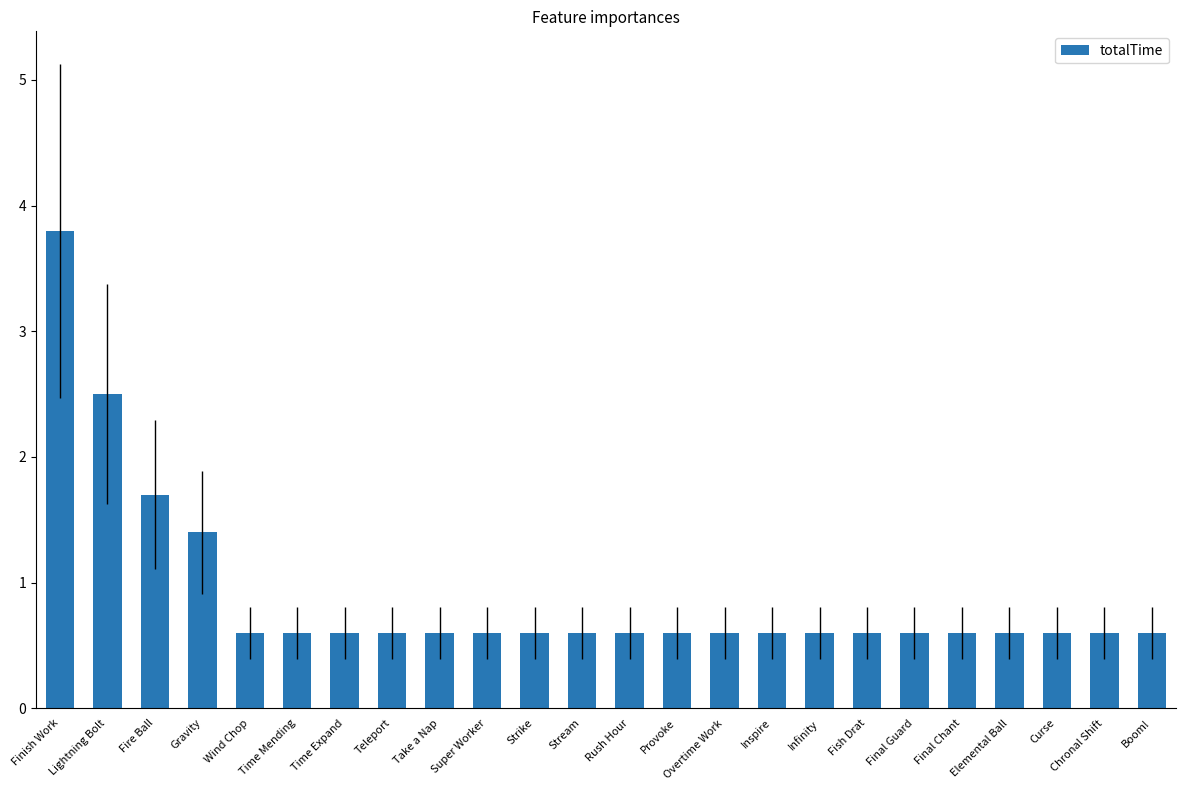

Which category has the highest value across all series?

Finish Work